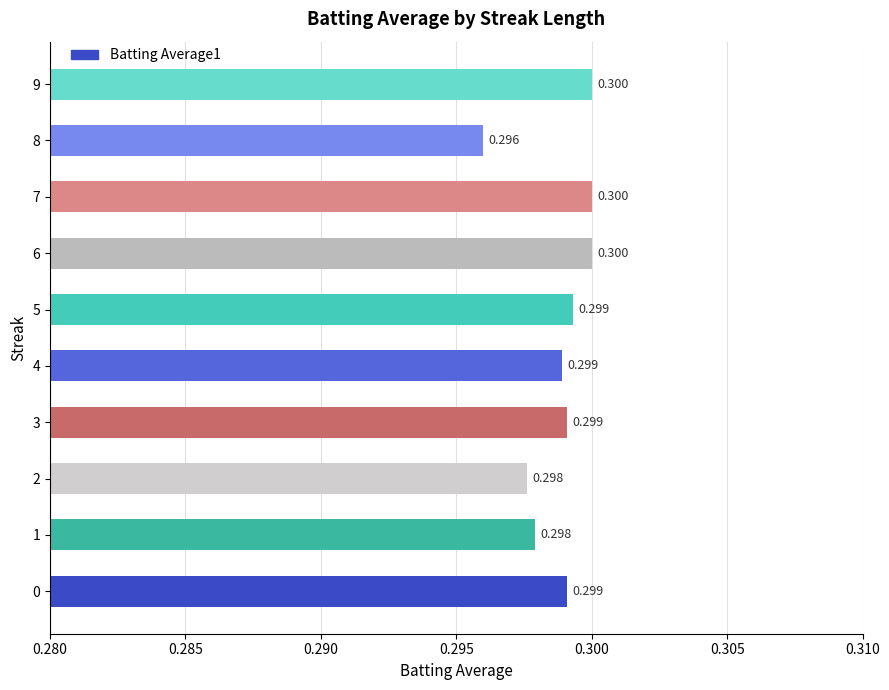

How many bars are there in total?

10